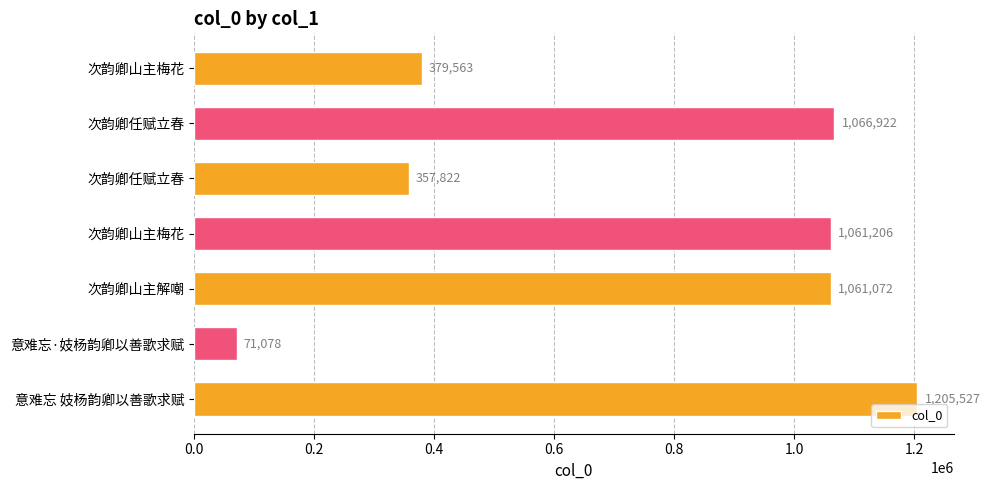

What is the average value?

743313